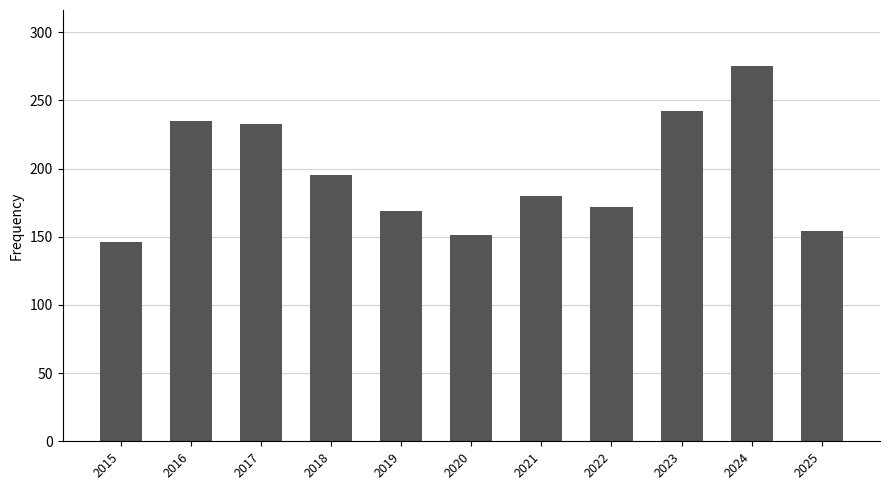

What is the sum of all values?

2152